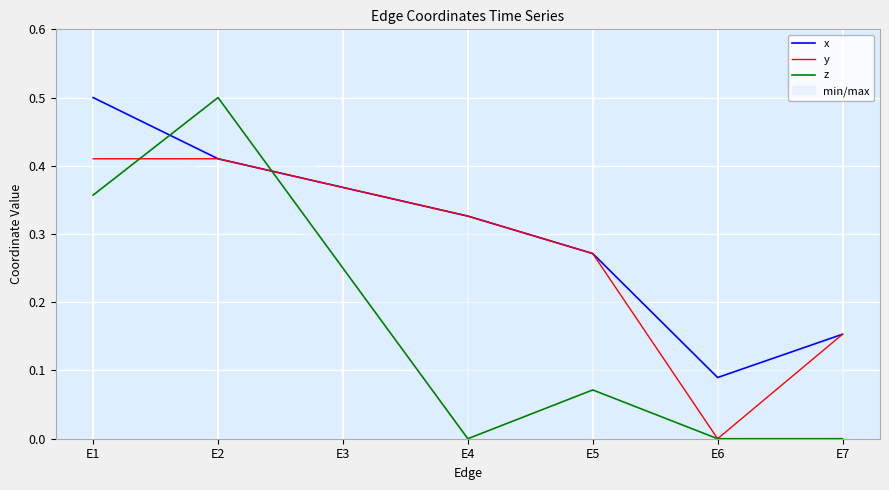

Count the x values in the range 0 to 1.

7